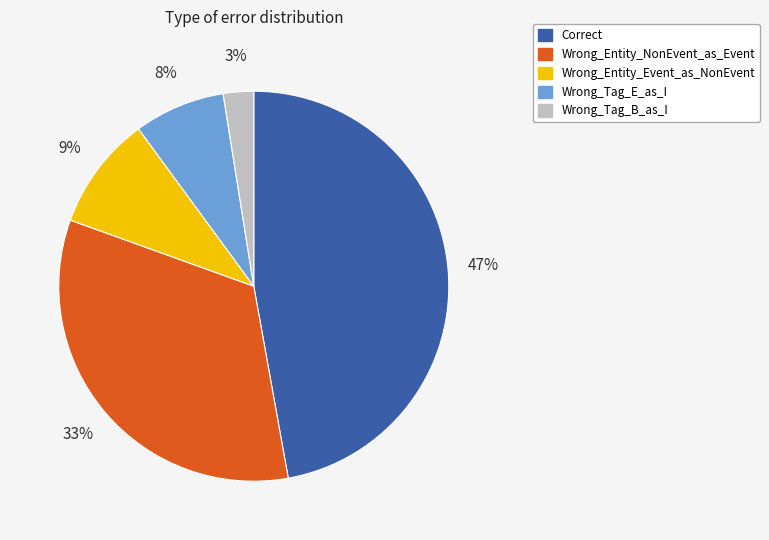

What percentage is the Wrong_Entity_NonEvent_as_Event slice, to the nearest percent?

33%